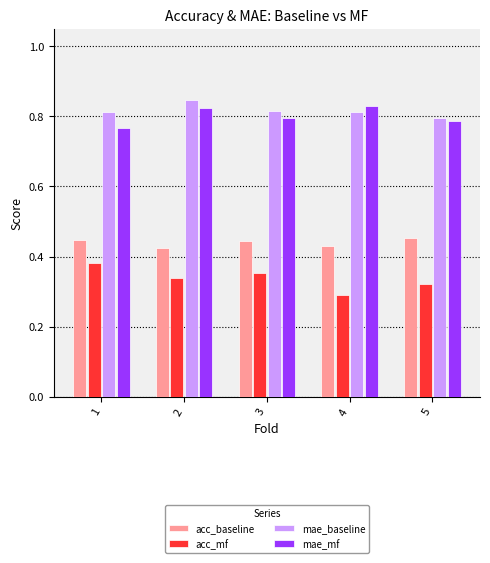

What is the total value across all series at 2?

2.4